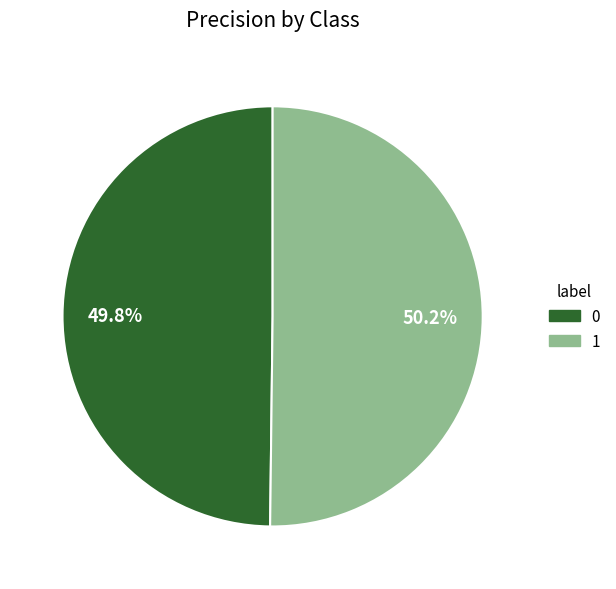

Is there a majority slice in this chart?

Yes